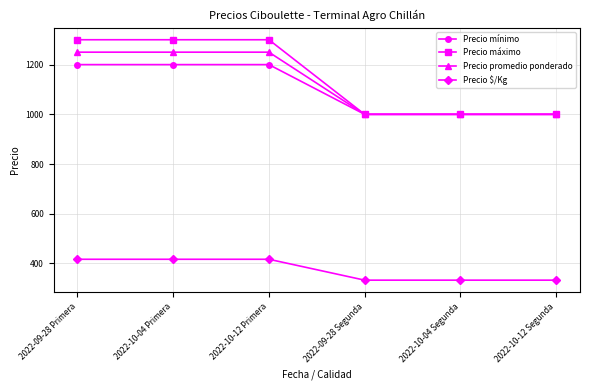

The Precio mínimo series shows 1200 at 2022-09-28 Primera. True or false?

True